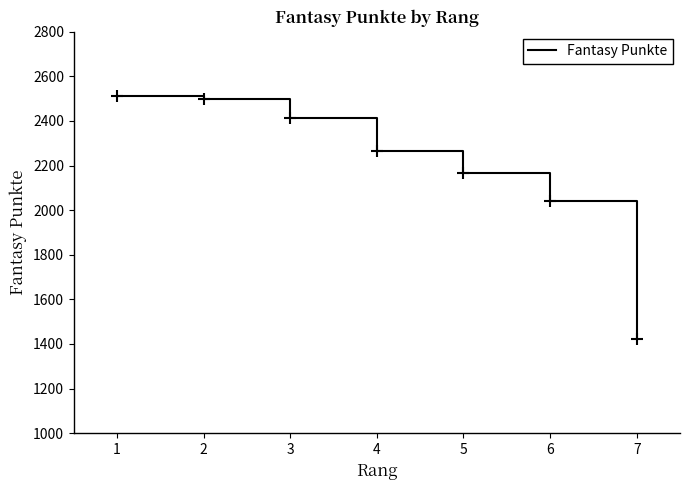

What is the maximum value shown in the chart?

2511